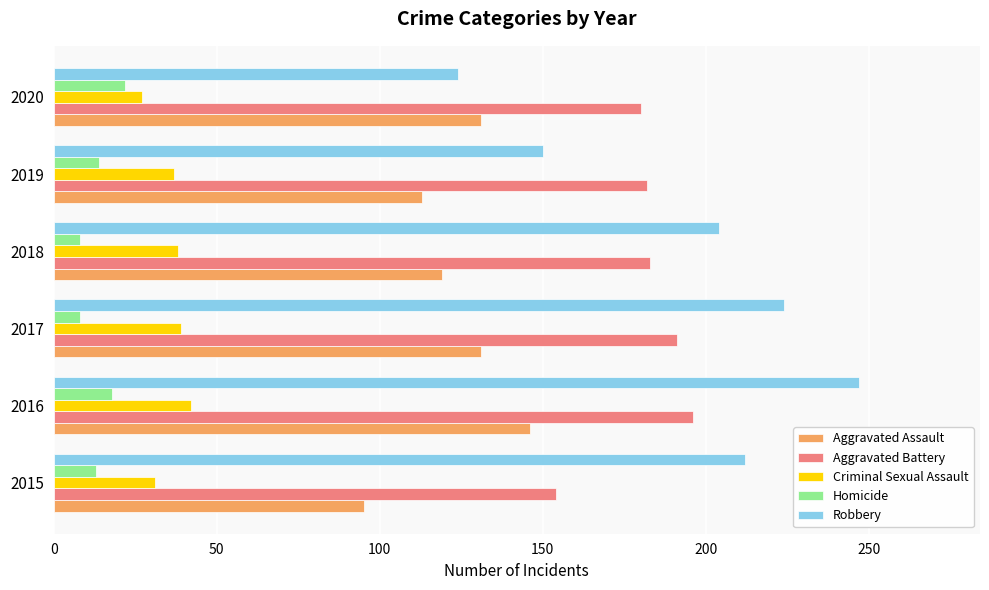

What are all the series names shown in the legend?

Aggravated Assault, Aggravated Battery, Criminal Sexual Assault, Homicide, Robbery